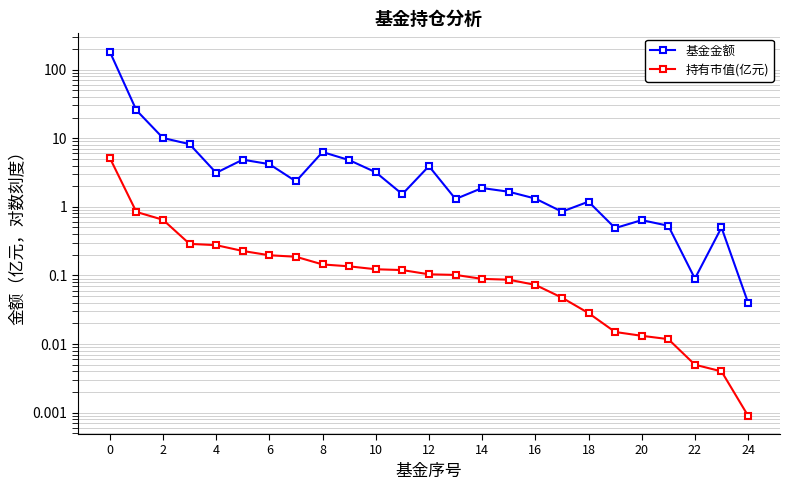

True or false: 持有市值(亿元) and 基金金额 cross at least once.

False